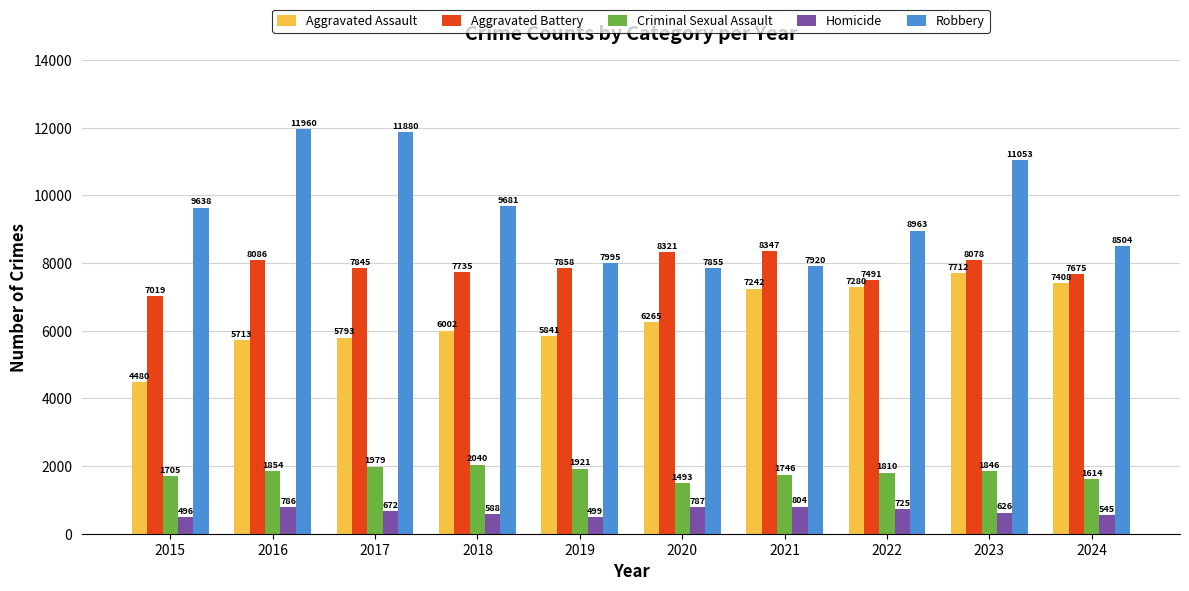

Is the value of Aggravated Assault at 2019 greater than the value of Robbery at 2024?

No